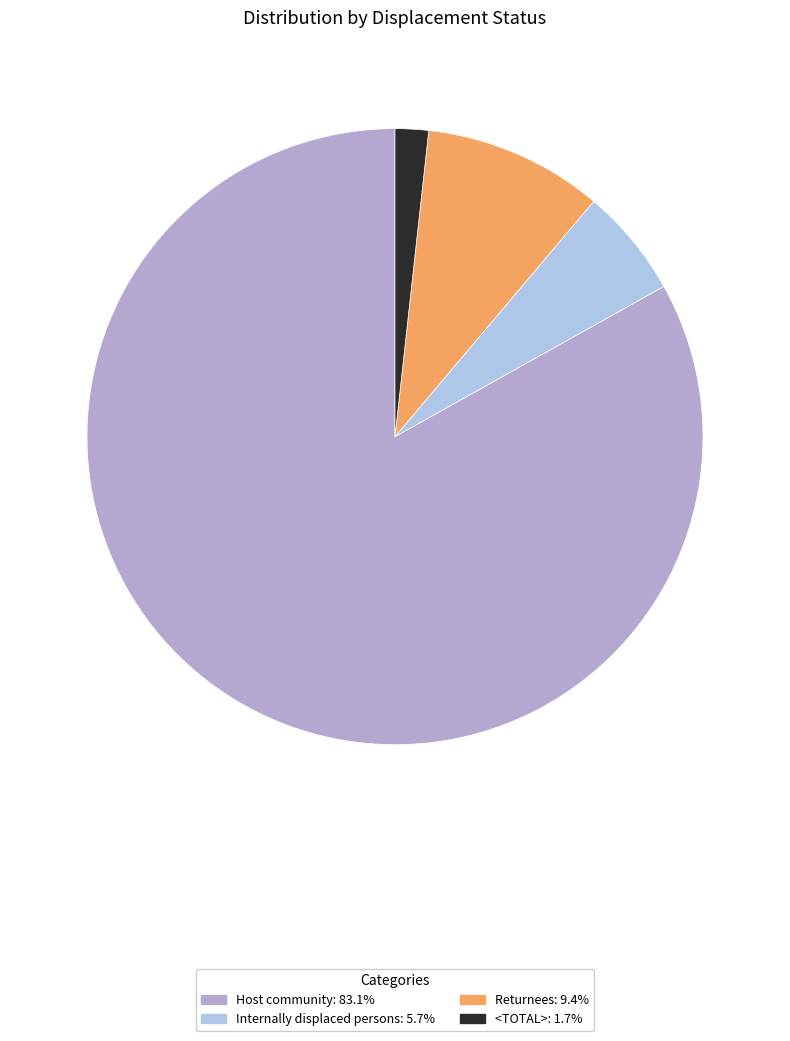

What is the smallest slice in the pie chart?

<TOTAL>